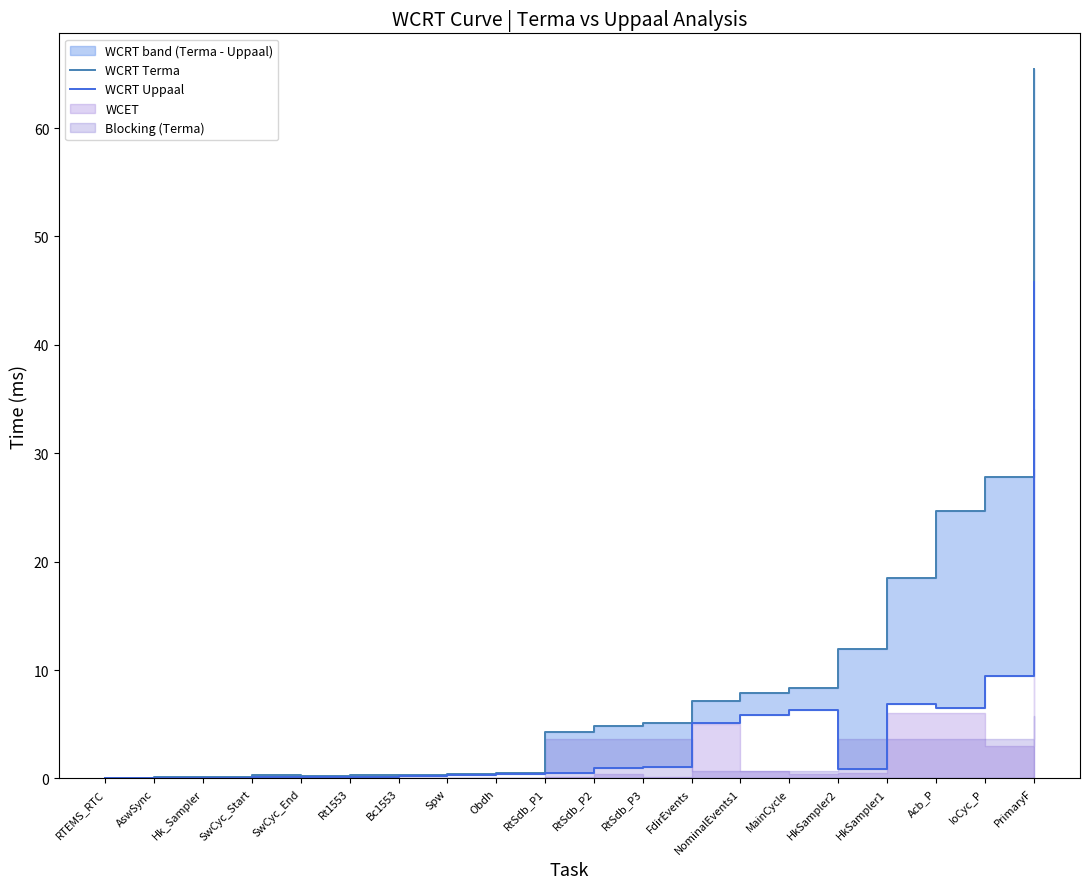

Reading left to right, extract all data points from this chart.

WCRT Terma: 0.1	0.1	0.1	0.3	0.2	0.3	0.4	0.4	0.5	4.3	4.9	5.1	7.2	7.9	8.4	12.0	18.5	24.7	27.8	65.5
WCRT Uppaal: 0.0	0.1	0.1	0.1	0.1	0.2	0.2	0.3	0.4	0.5	0.9	1.1	5.2	5.9	6.3	0.9	6.9	6.5	9.5	45.8